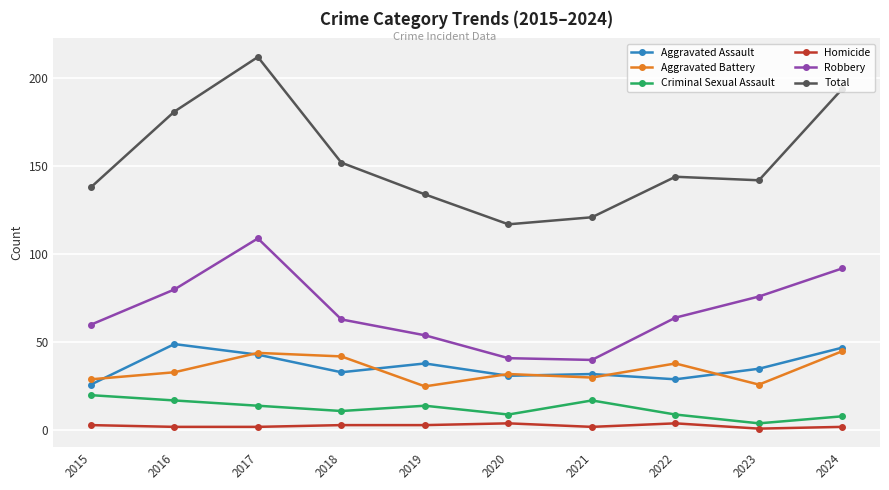

At which category does the chart reach its peak across all series?

2017